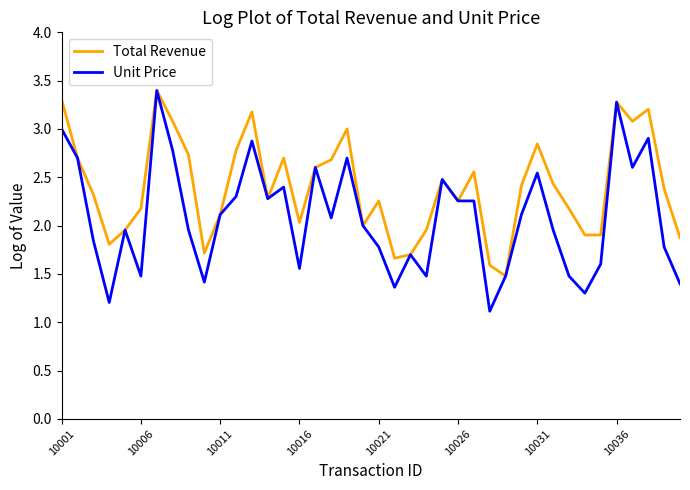

Which series has the largest total across all categories?

Total Revenue